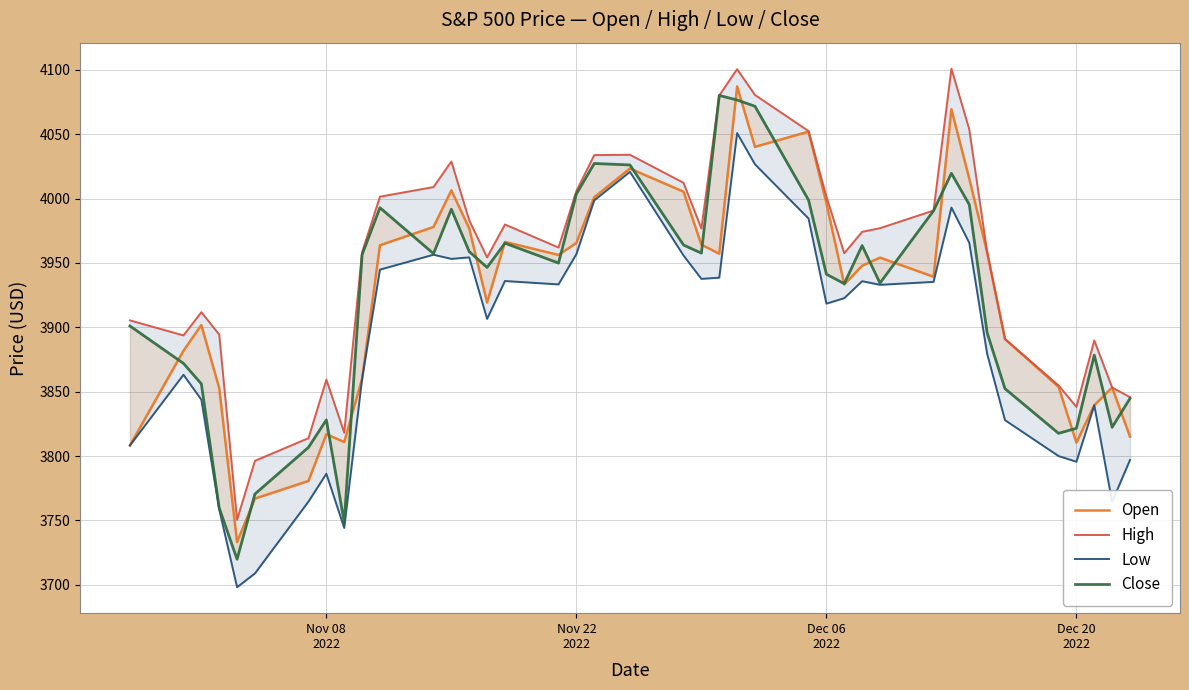

What is the difference between the maximum and second lowest values in the Close series?

331.5